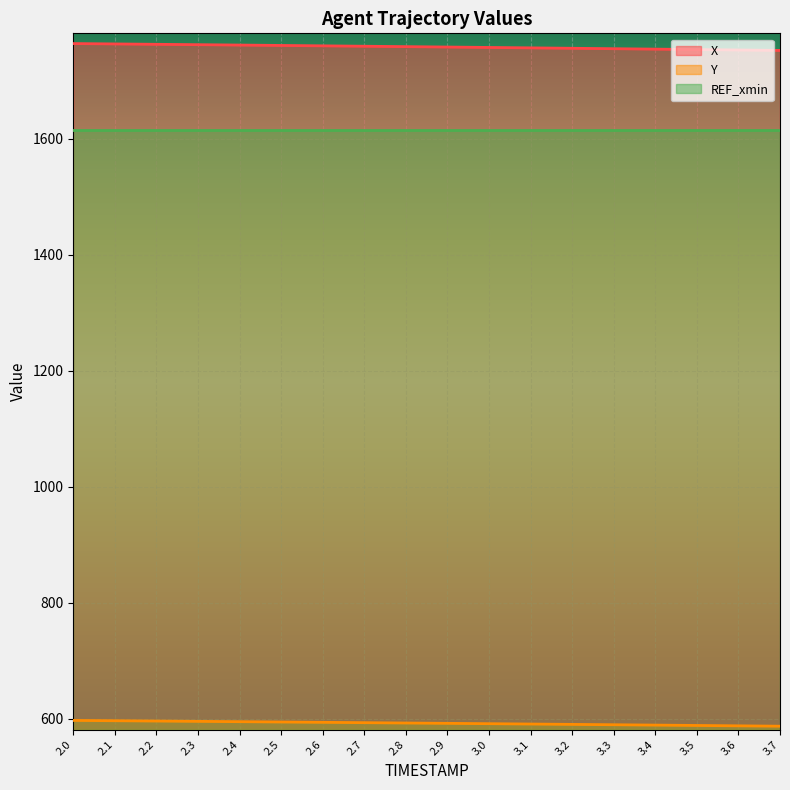

Between 2.8 and 3.3, which series saw the biggest shift?

X